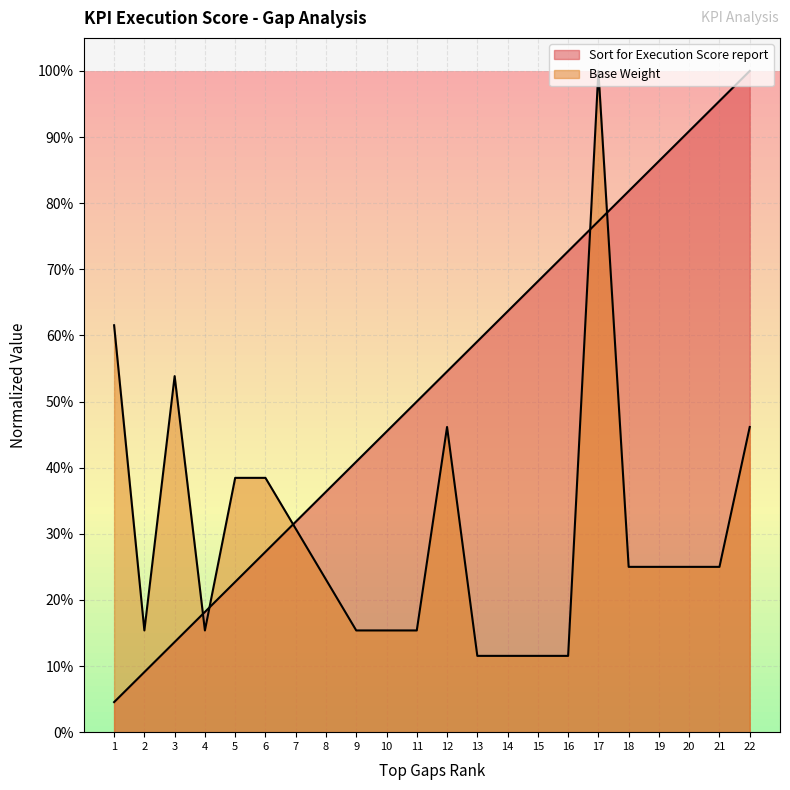

At which category is the sum across all series the highest?

17